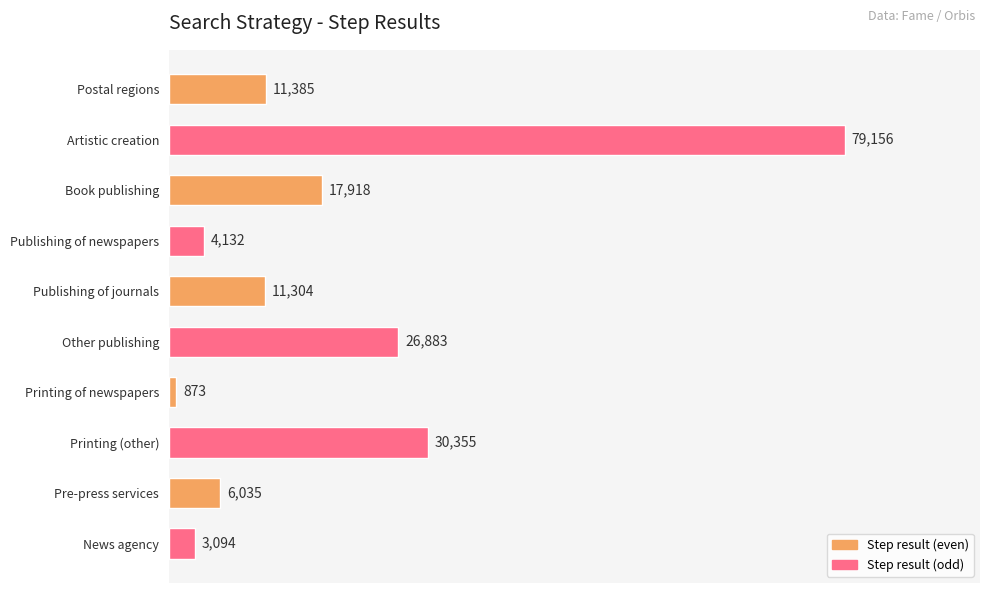

Rank the categories by value from highest to lowest.

Artistic creation, Printing (other), Other publishing, Book publishing, Postal regions, Publishing of journals, Pre-press services, Publishing of newspapers, News agency, Printing of newspapers